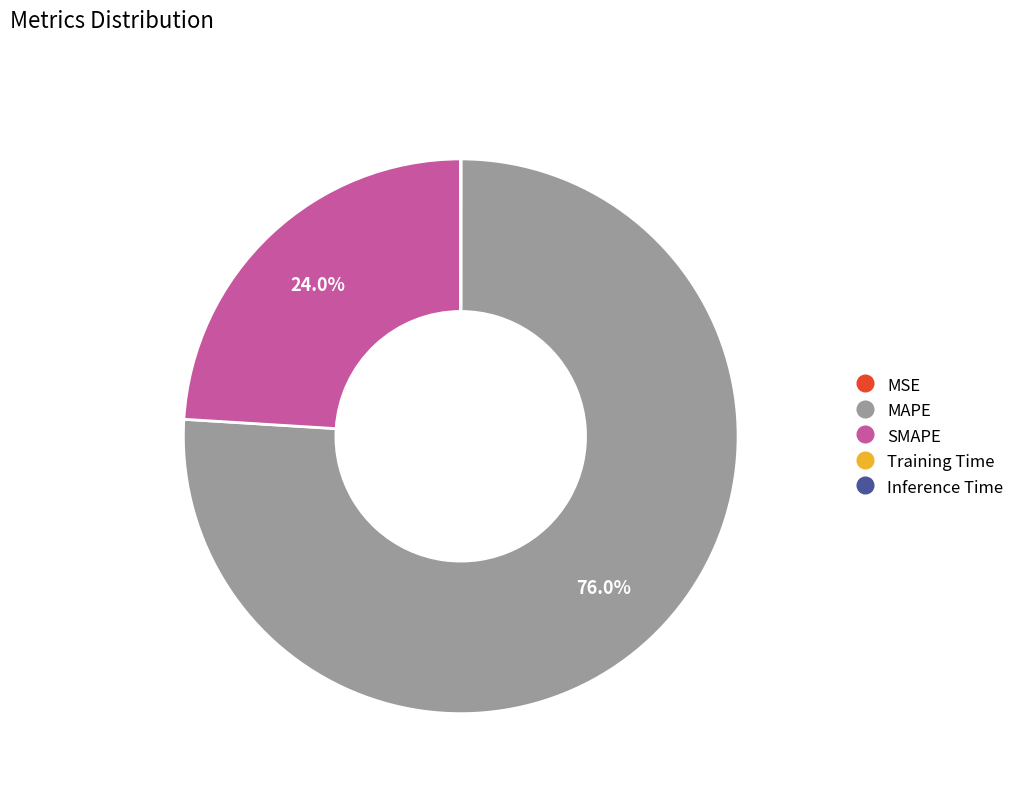

Is there a majority slice in this chart?

Yes